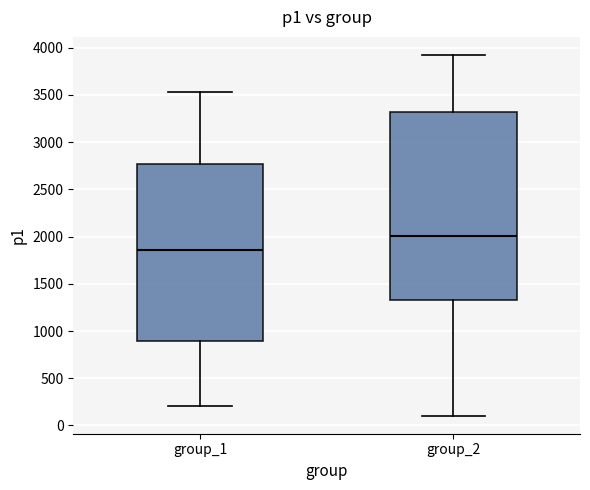

Comparing the boxes themselves (not the whiskers), which one is the tallest?

group_2